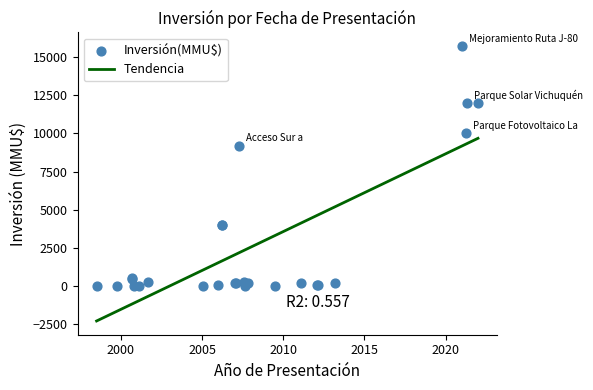

What is the change in value from 22/03/2021 to 26/10/2000?

-10000